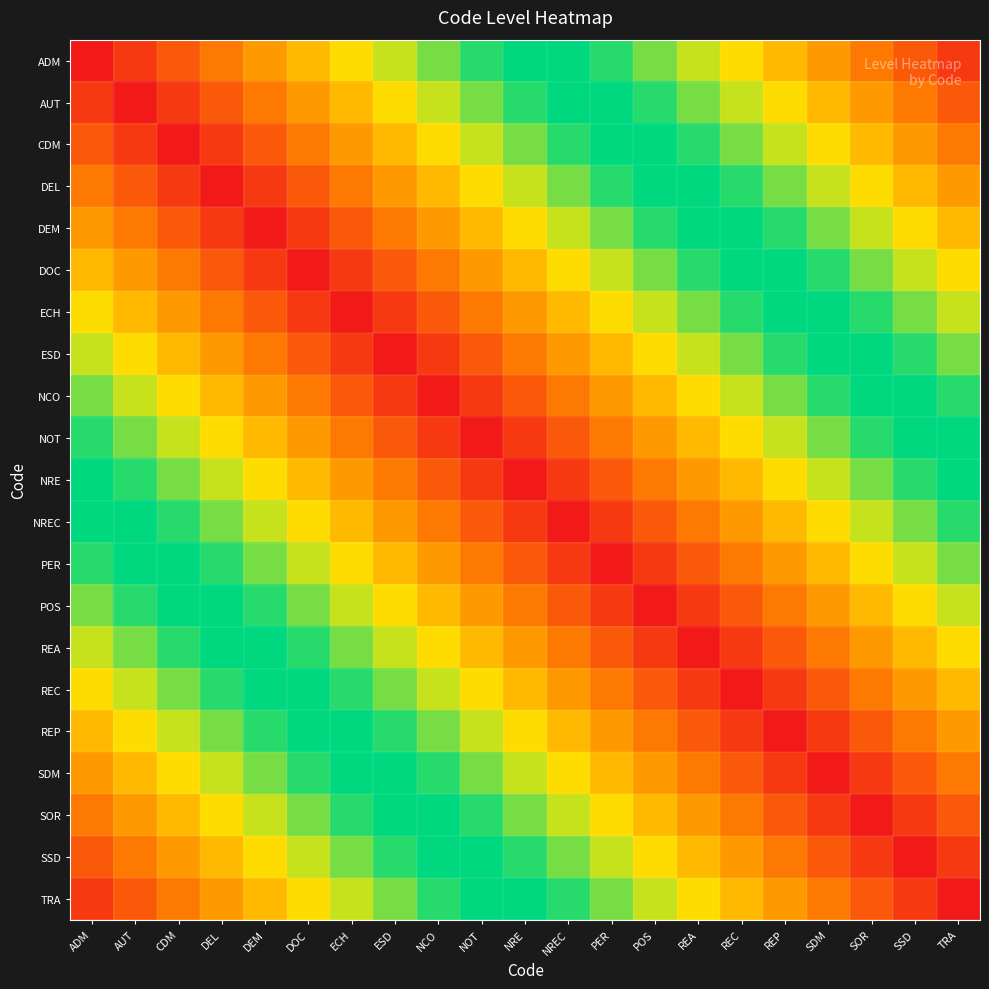

At which category does the chart reach its peak across all series?

TRA